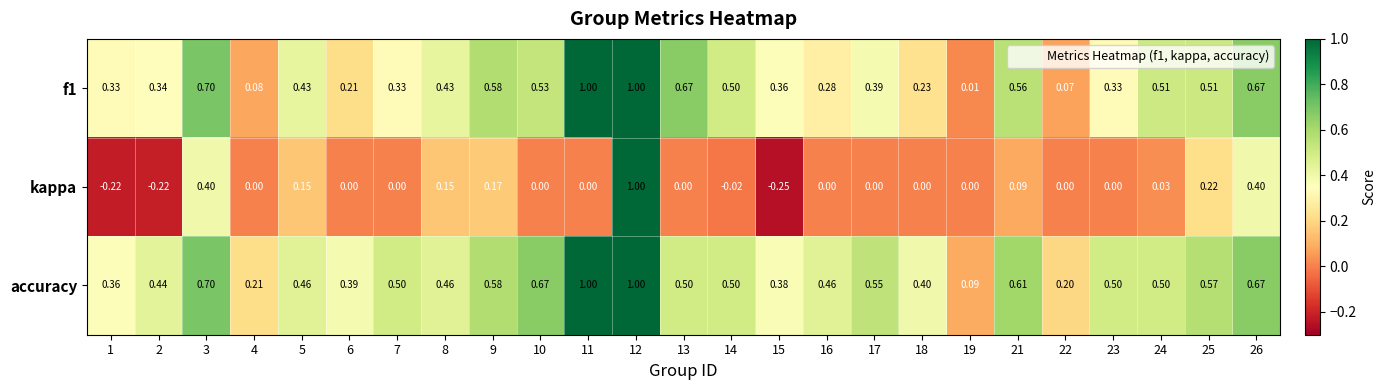

Which series has the largest range (max minus min)?

kappa